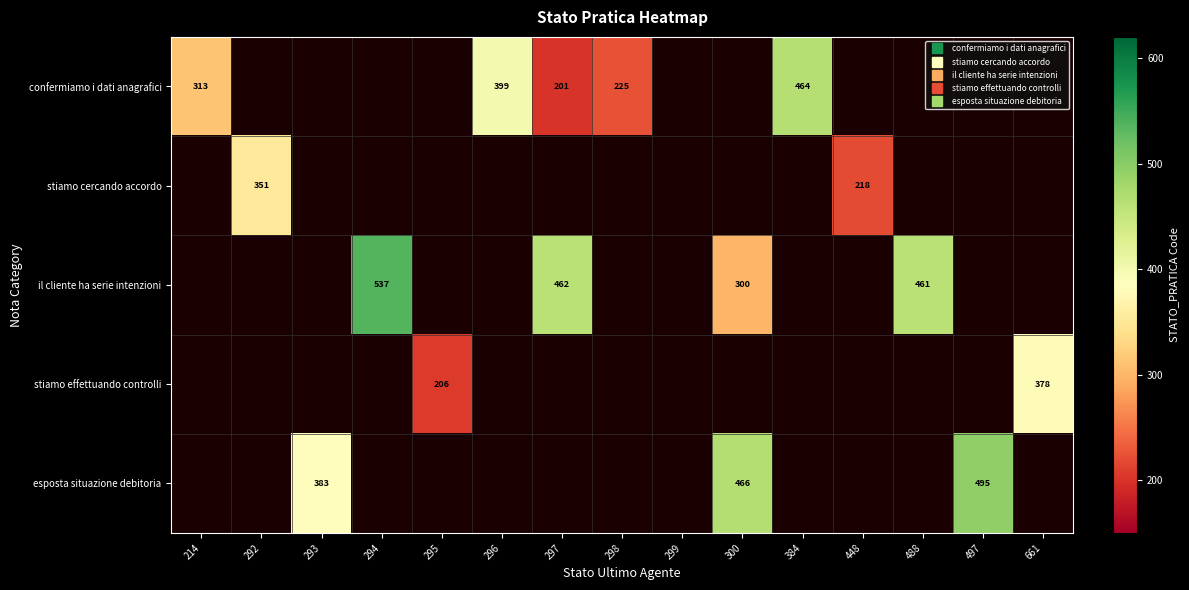

What is the maximum value for confermiamo i dati anagrafici?

464.0